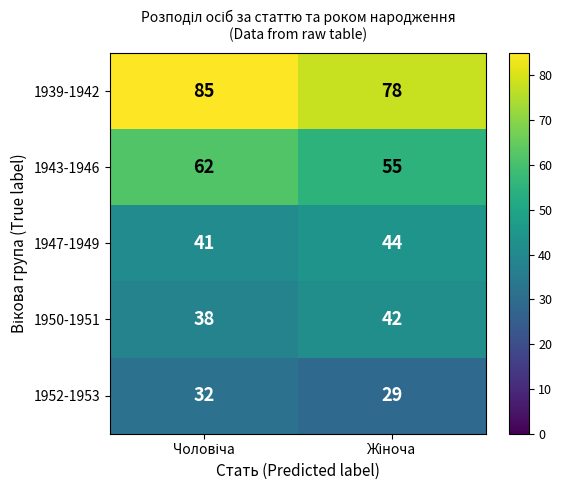

What is the maximum value for 1952-1953?

32